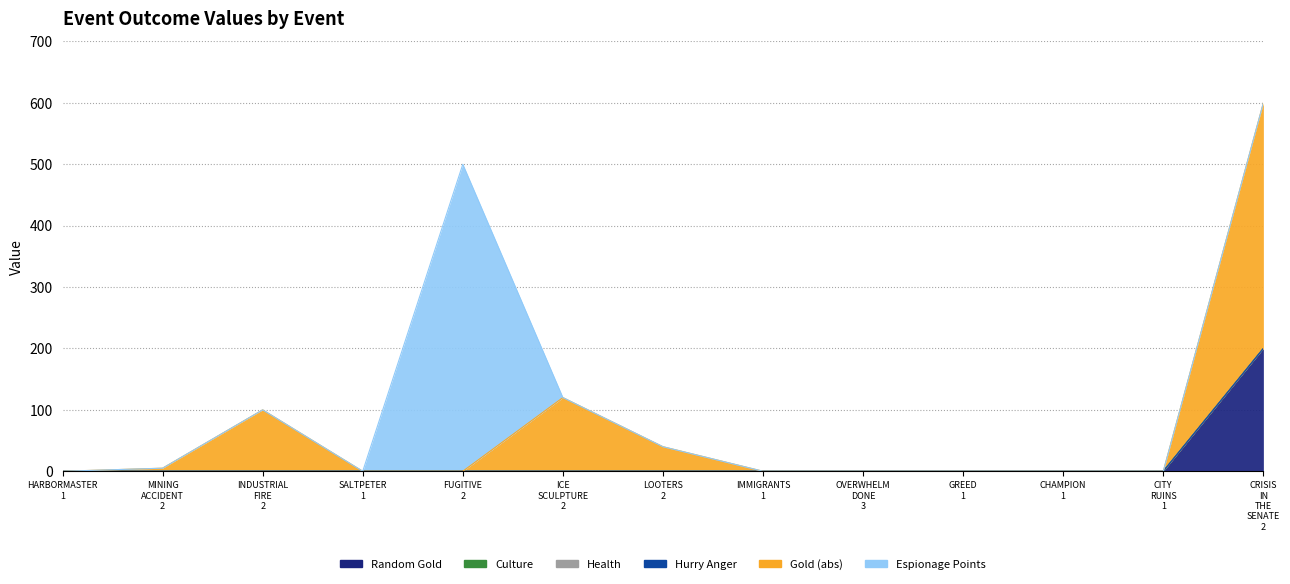

True or false: Culture has a value of 0 at EVENT_CRISIS_IN_THE_SENATE_2.

True